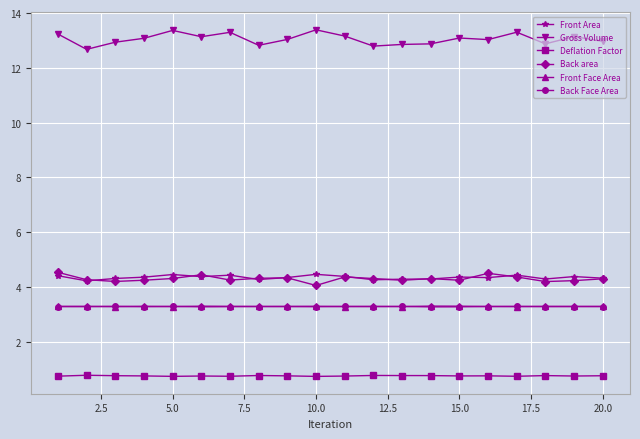

Which series has the largest range (max minus min)?

Gross Volume